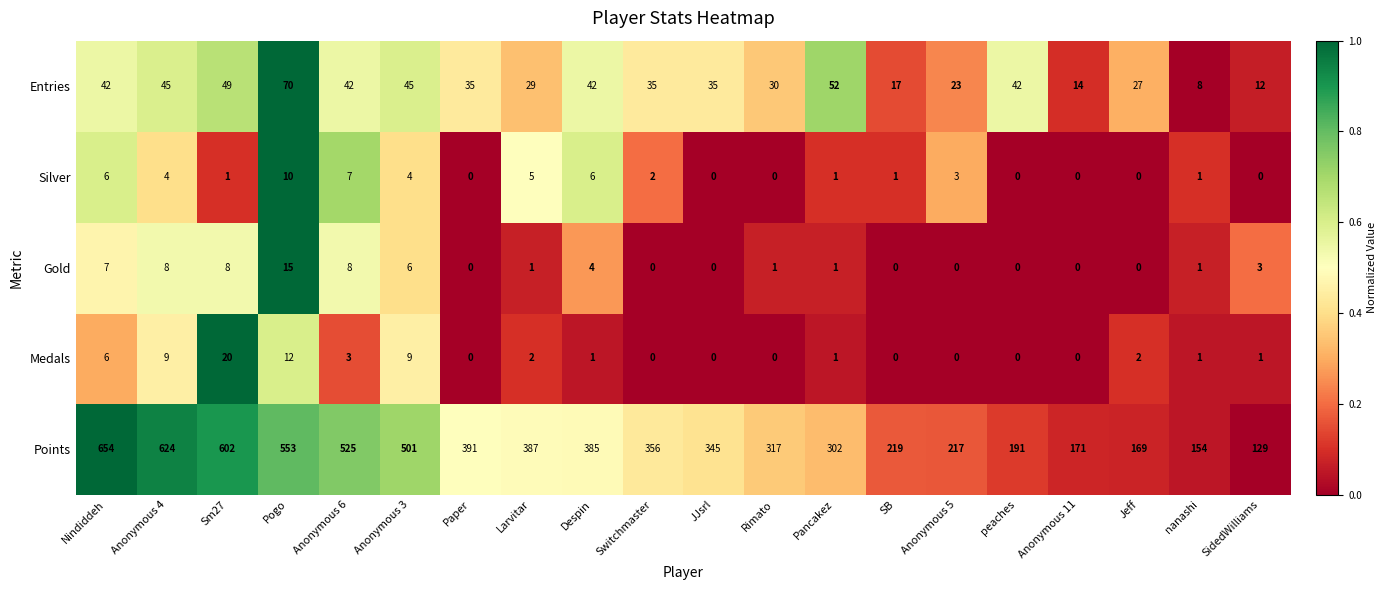

What is the sum of all Gold values?

63